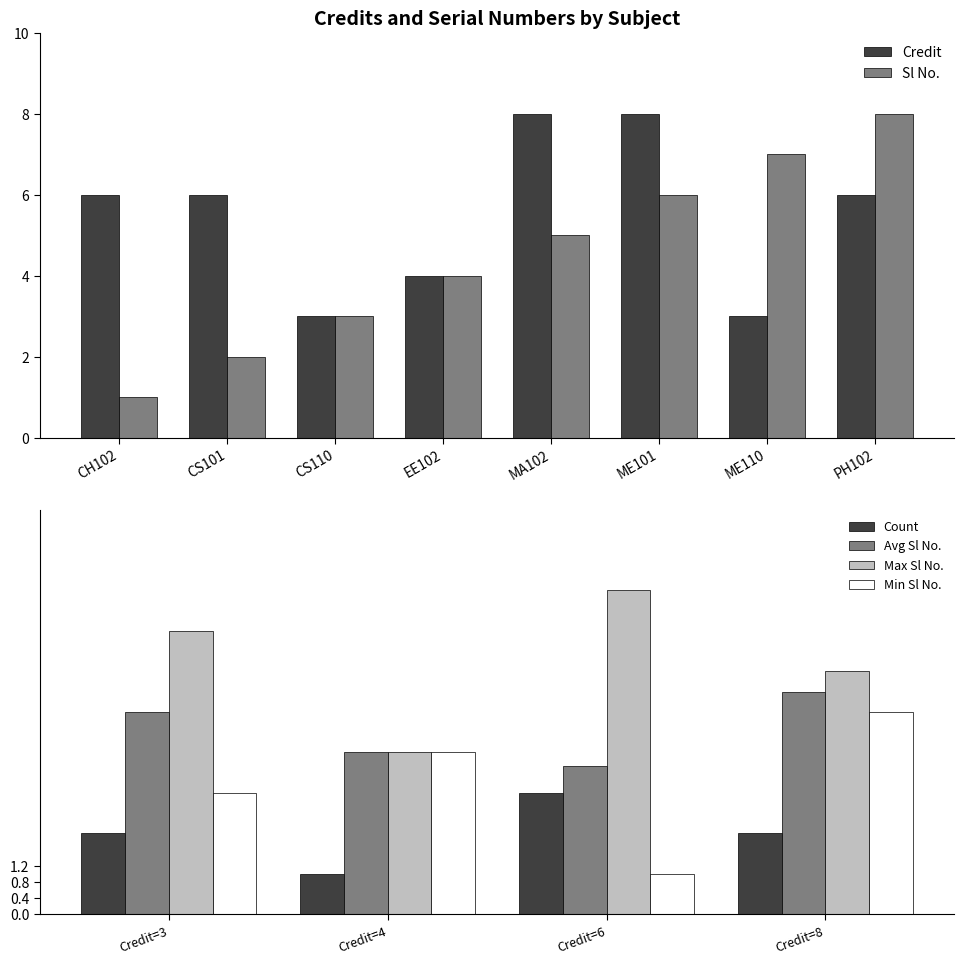

What is the difference between the maximum and minimum values in the Credit series?

5